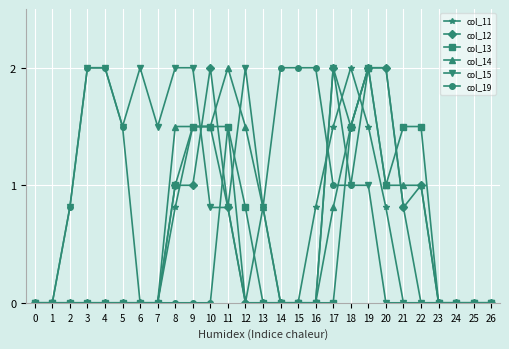

The col_15 series shows 0.0 at 22. True or false?

True